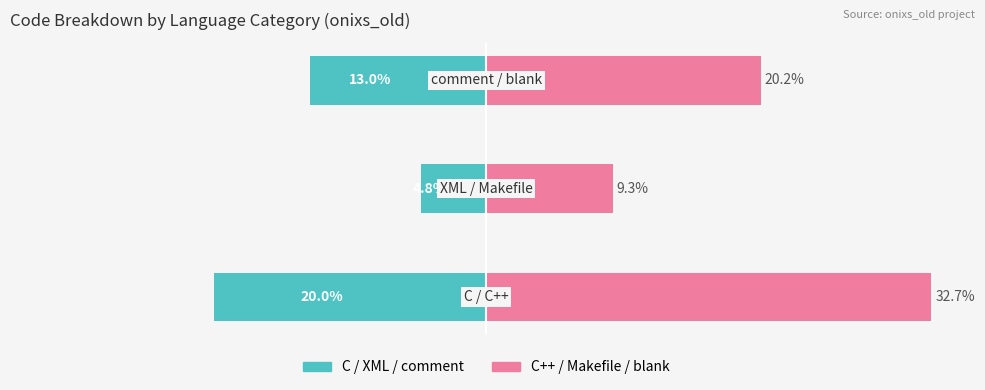

What is the value of the C++ / Makefile / blank bar at the 3rd from the left?

20.2